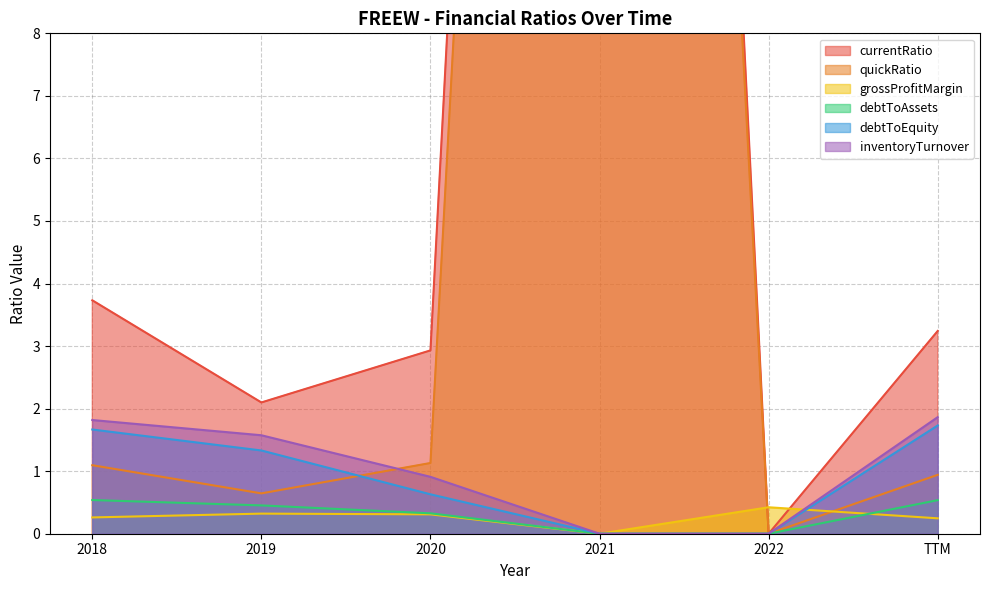

True or false: debtToEquity and debtToAssets intersect in this chart.

False